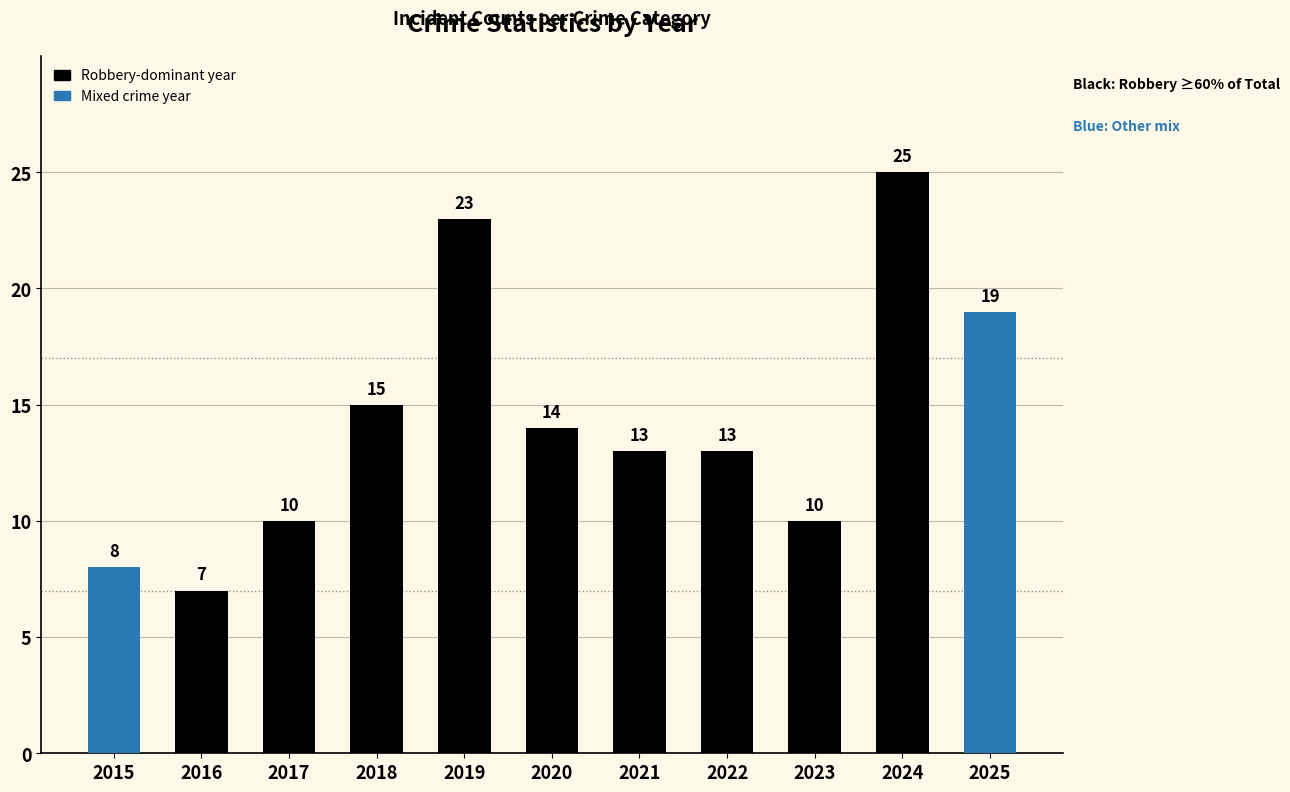

The chart shows a value of 14 at 2020. True or false?

True